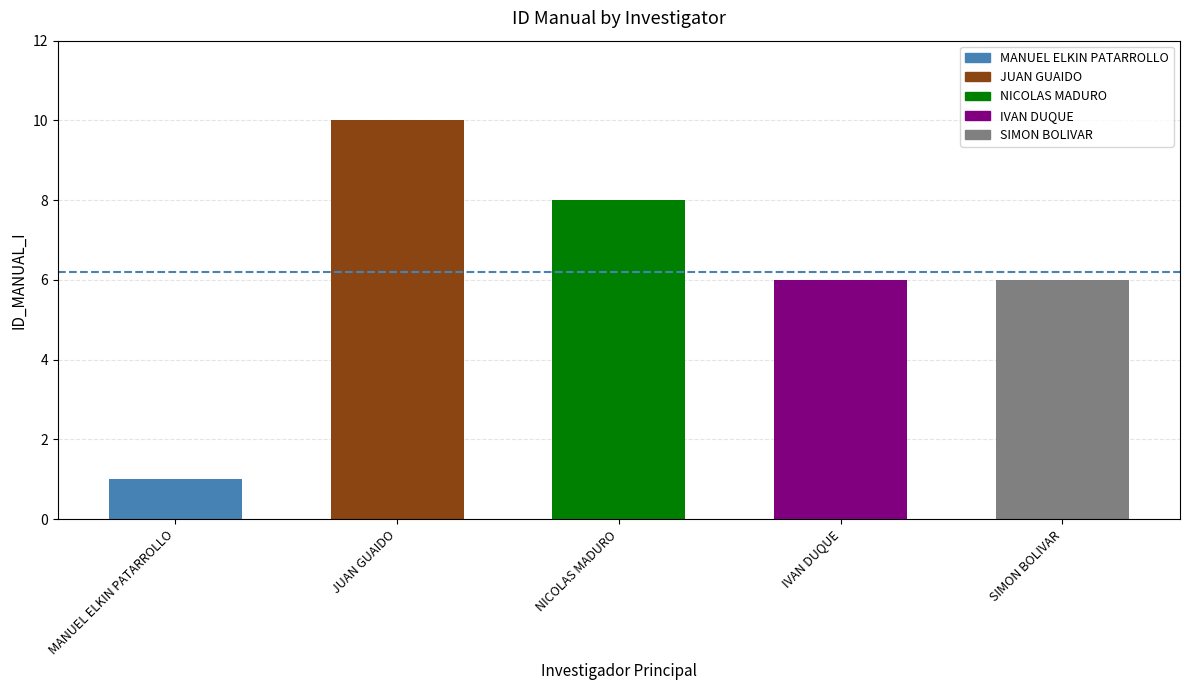

True or false: the data shows 8 at IVAN DUQUE.

False